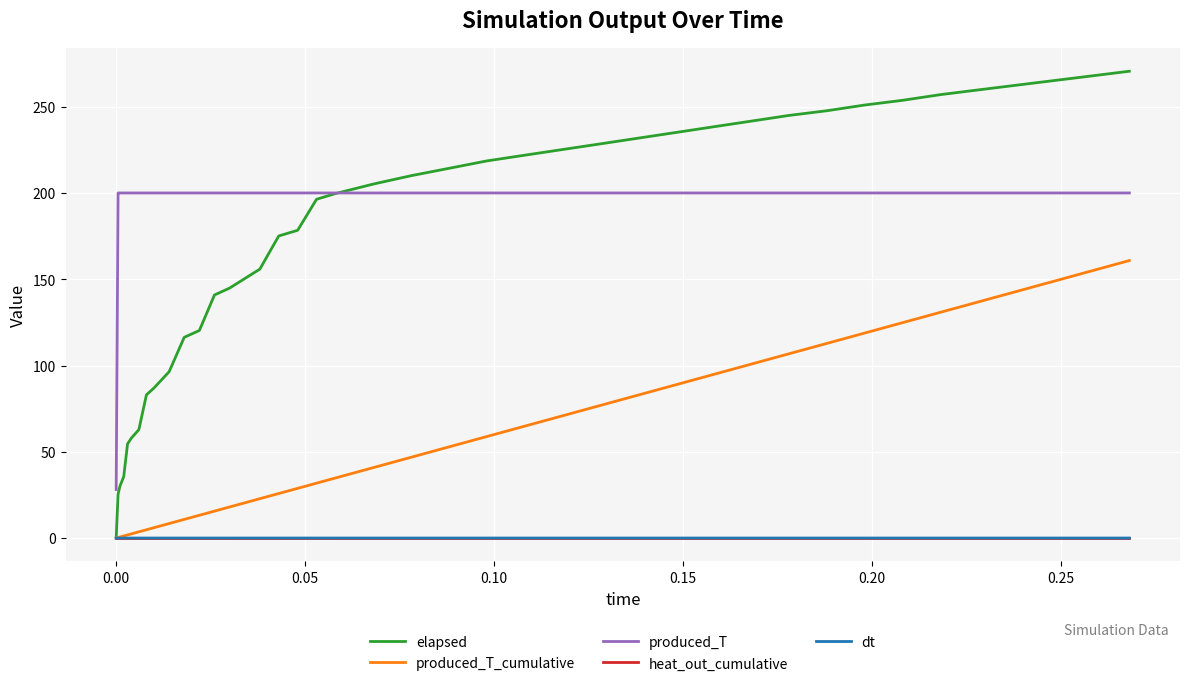

True or false: heat_out_cumulative and produced_T intersect in this chart.

False